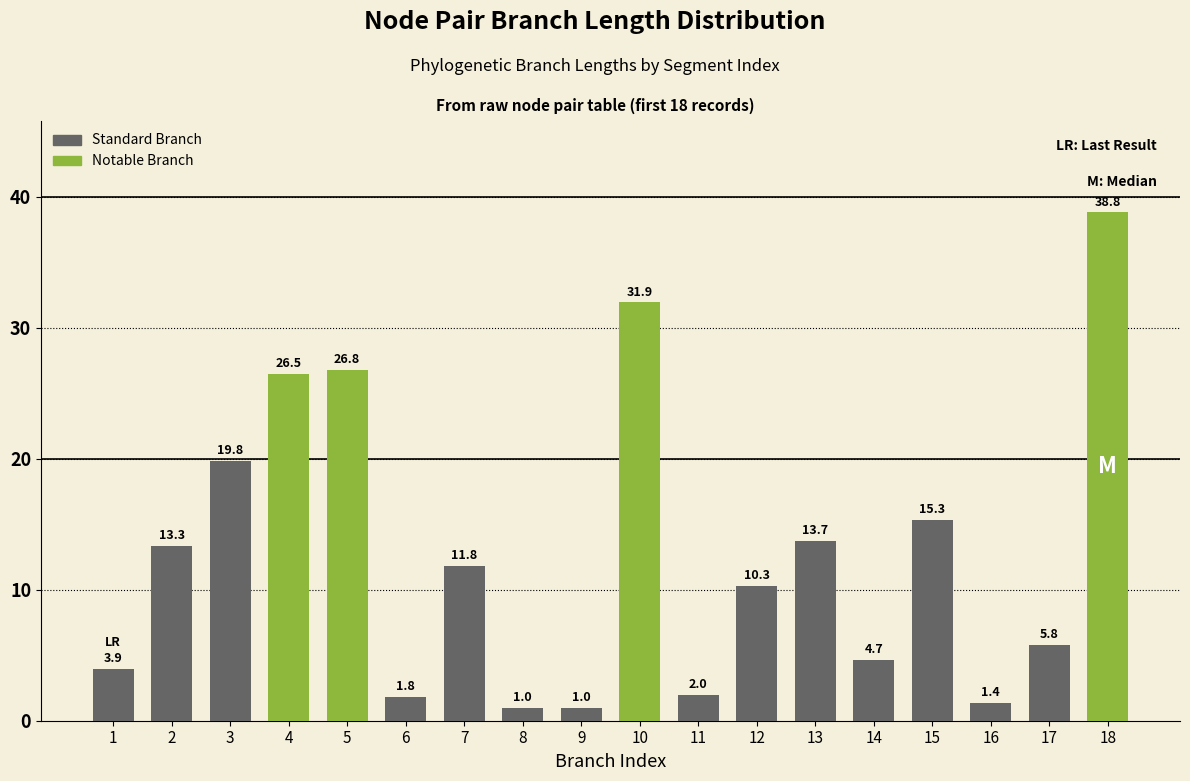

Reading left to right, list all the values displayed in this chart.

3.9	13.3	19.8	26.5	26.8	1.8	11.8	1.0	1.0	31.9	2.0	10.3	13.7	4.7	15.3	1.4	5.8	38.8